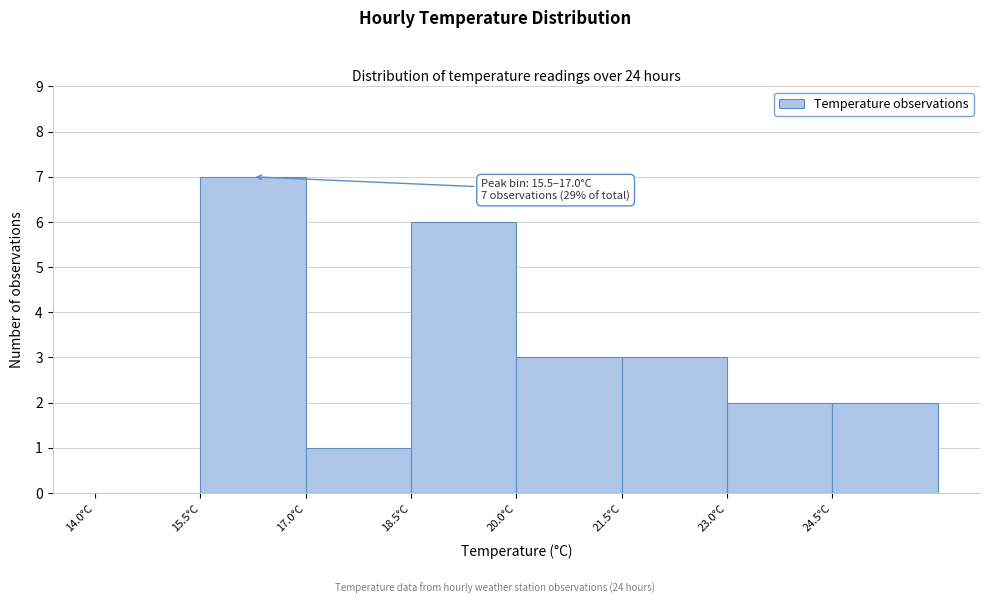

Over which range of the x-axis is the bar tallest?

15.5 to 17.0